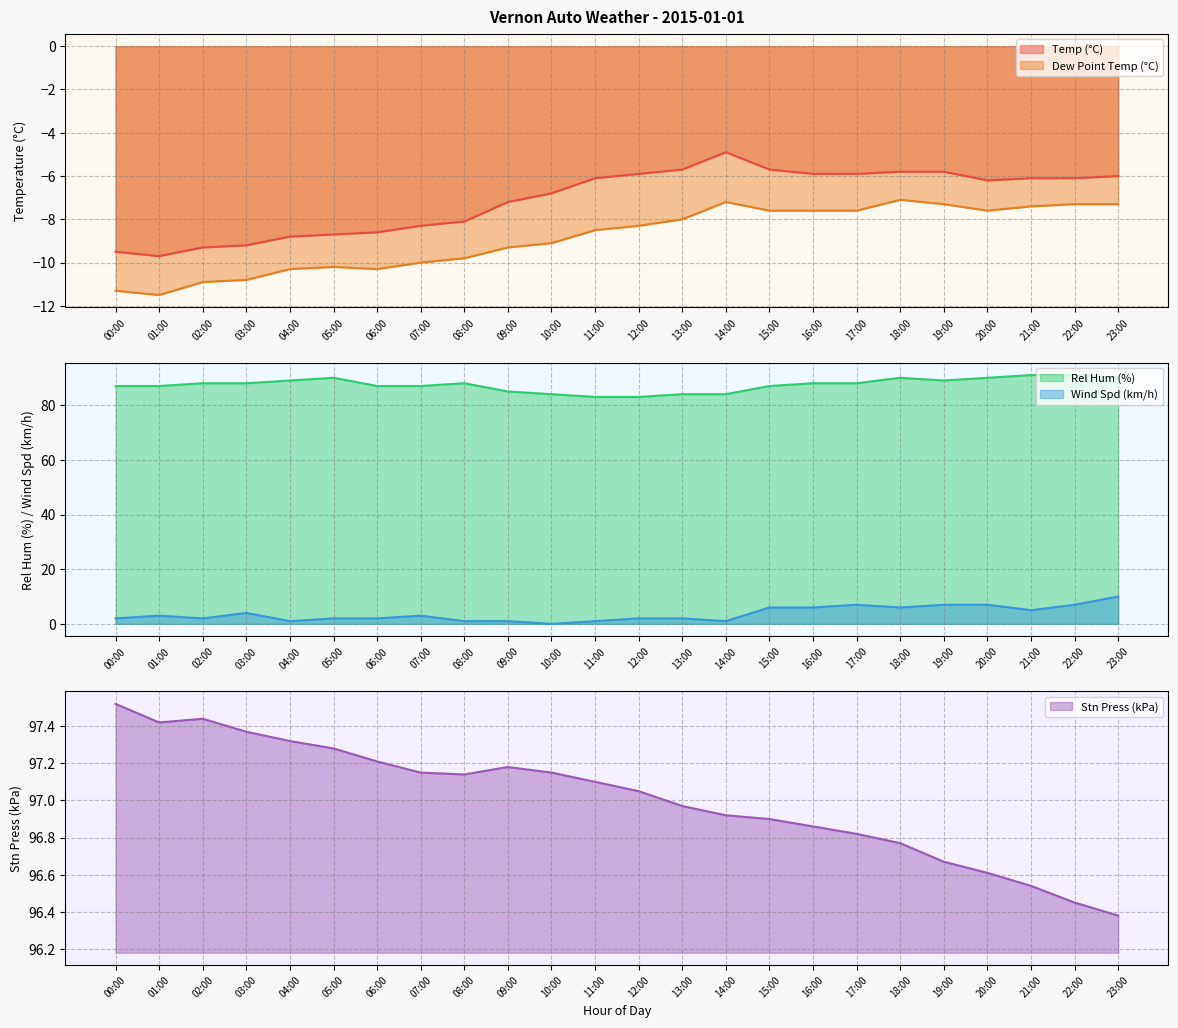

What are all the series names shown in the legend?

Temp (°C), Dew Point Temp (°C), Rel Hum (%), Wind Spd (km/h), Stn Press (kPa)